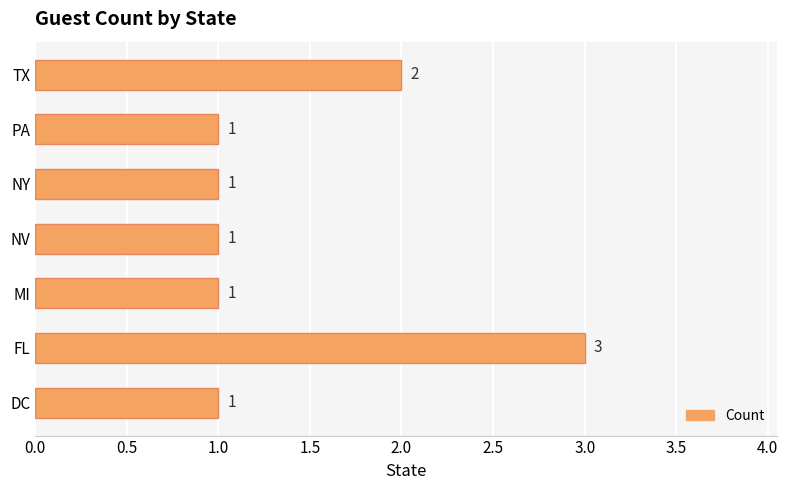

What value does the data have at FL?

3